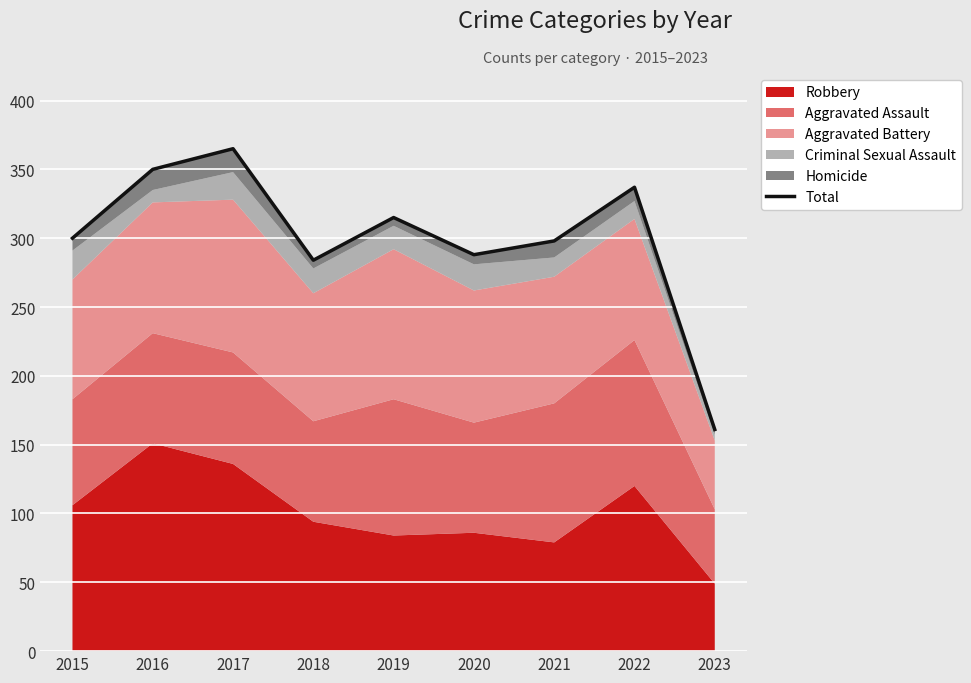

True or false: there are more than 0 points higher than both neighbors.

True